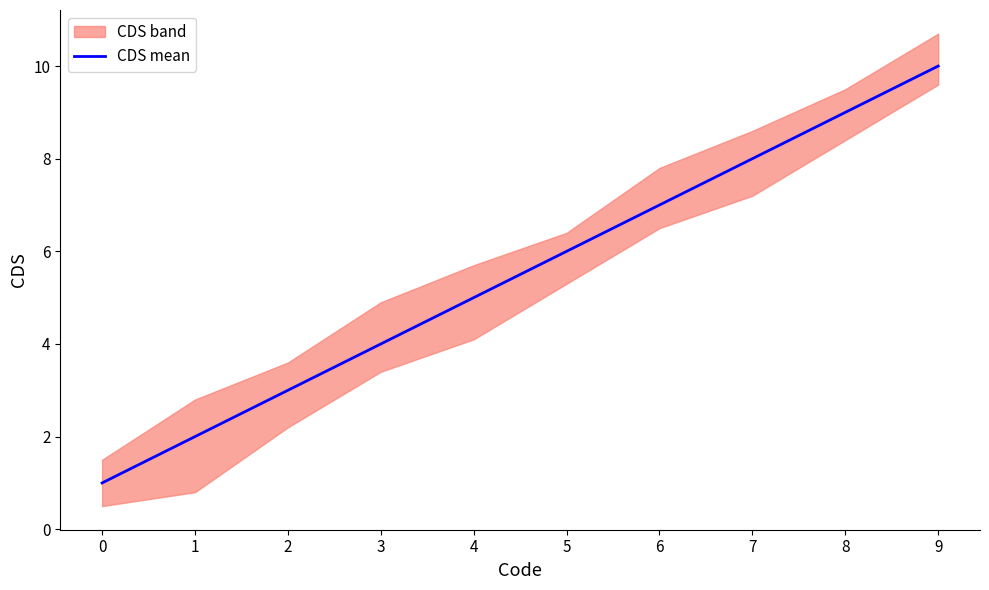

How many values are below 6?

5